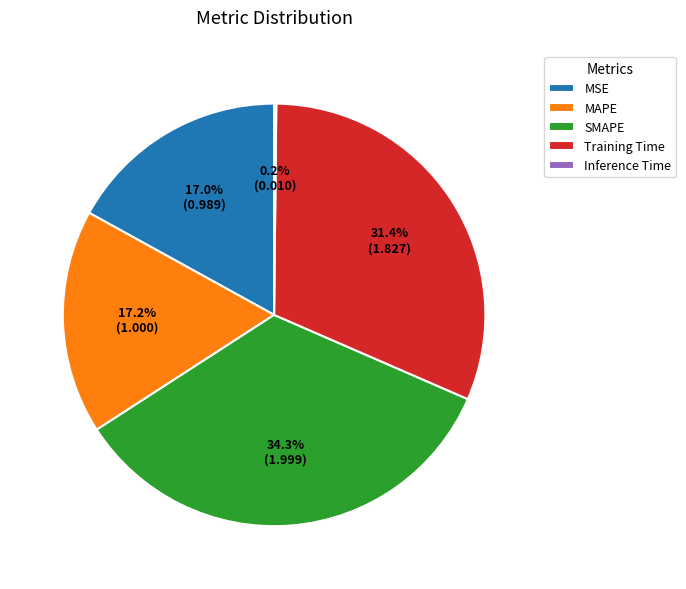

What percentage is NOT represented by MSE?

83.0%